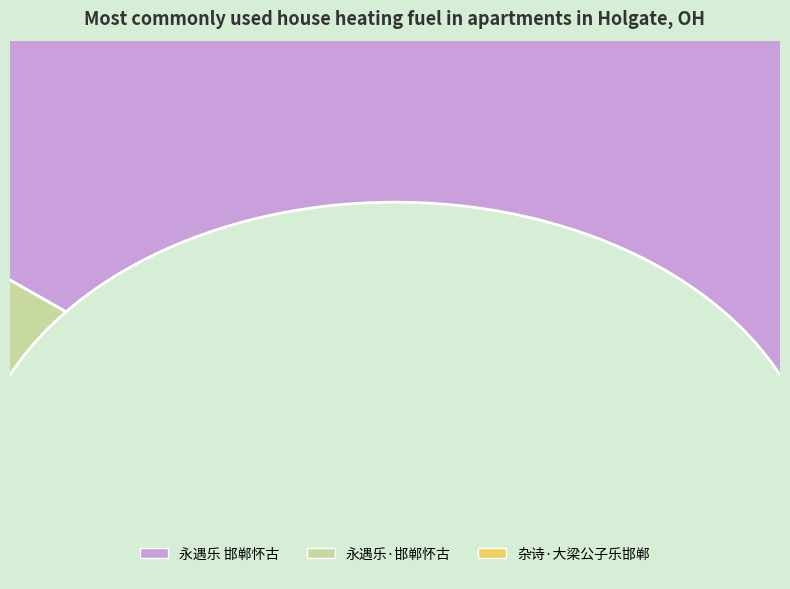

Count the number of slices in the pie.

3